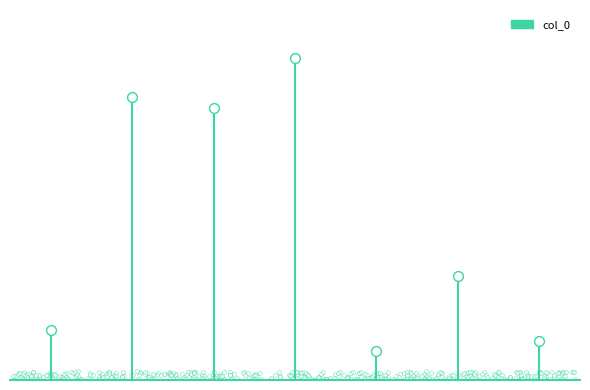

Which has a higher value, 和永叔六篇其二代鸠妇言 or 代鸠妇言·斑然锦翼花簇簇?

代鸠妇言·斑然锦翼花簇簇